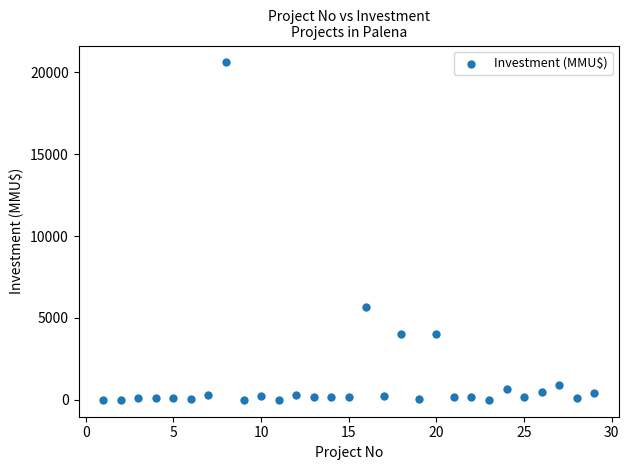

What Y value in the scatter plot is closest to 10302?

5650